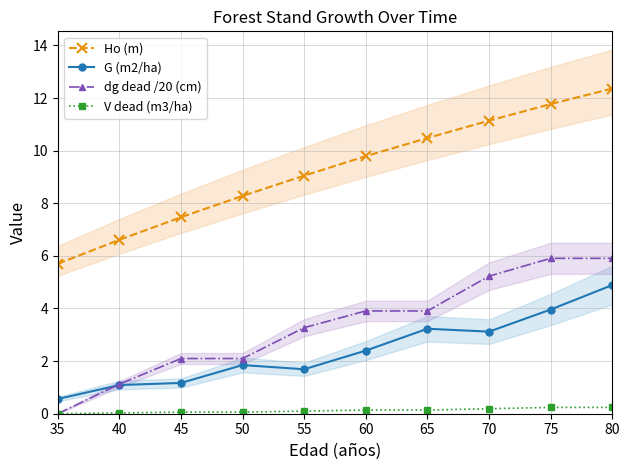

Where is dg dead /20 (cm) nearest to the value 2?

45